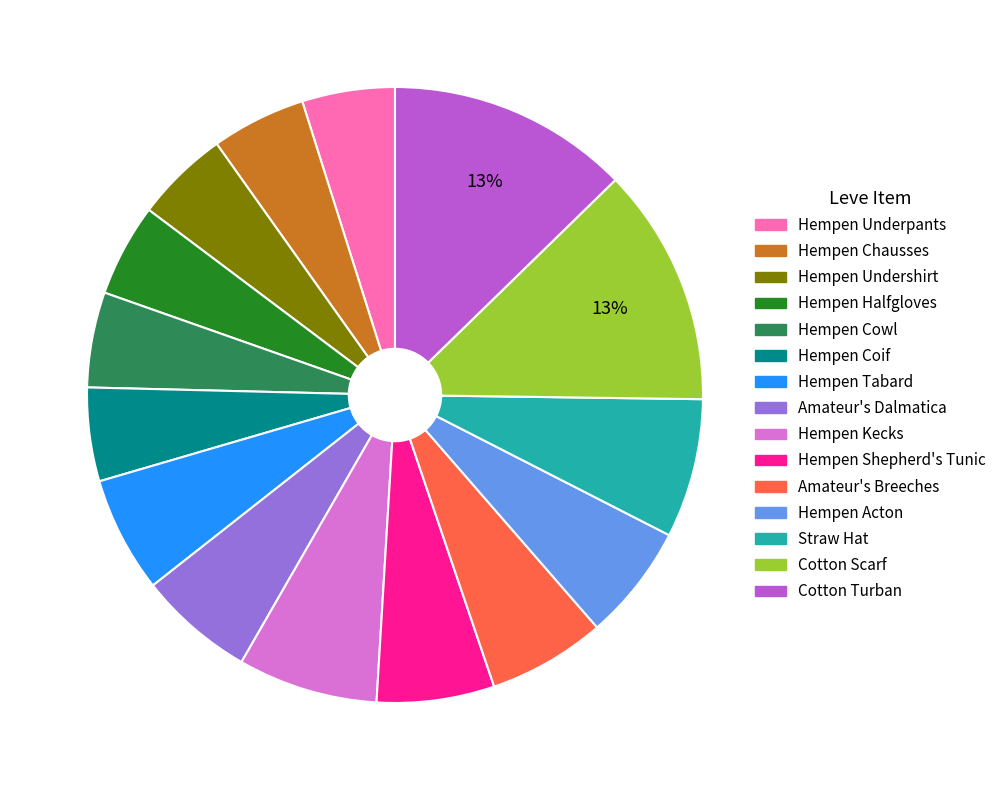

Count the number of slices in the pie.

15